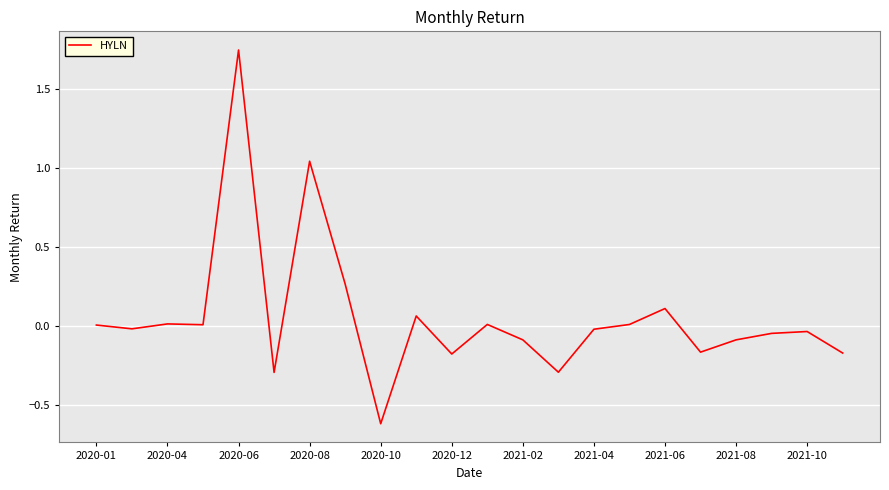

What is the minimum value shown in the chart?

-0.6